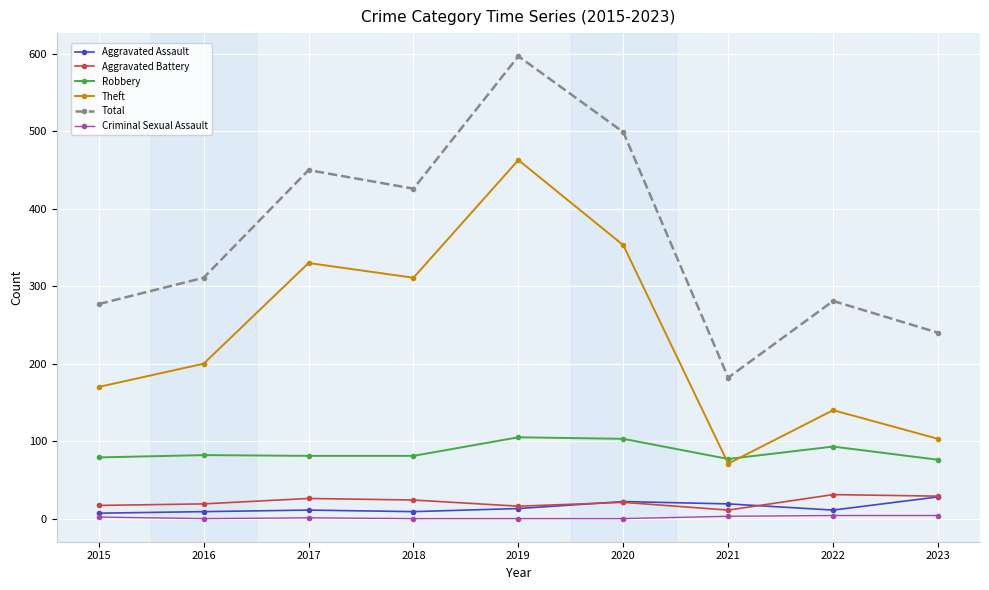

Between 2021 and 2022, which series saw the biggest shift?

Total